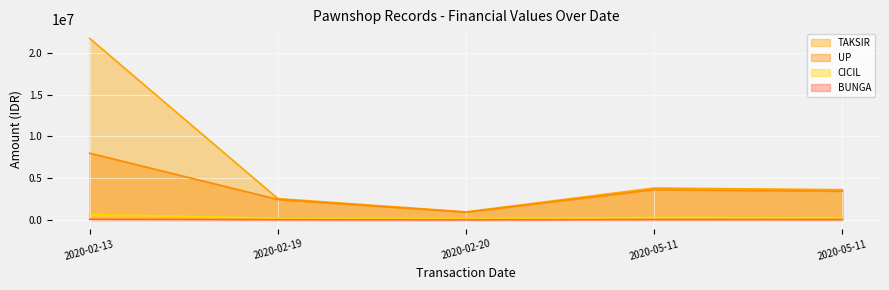

The value of CICIL at 2020-02-19 is 117718. True or false?

False